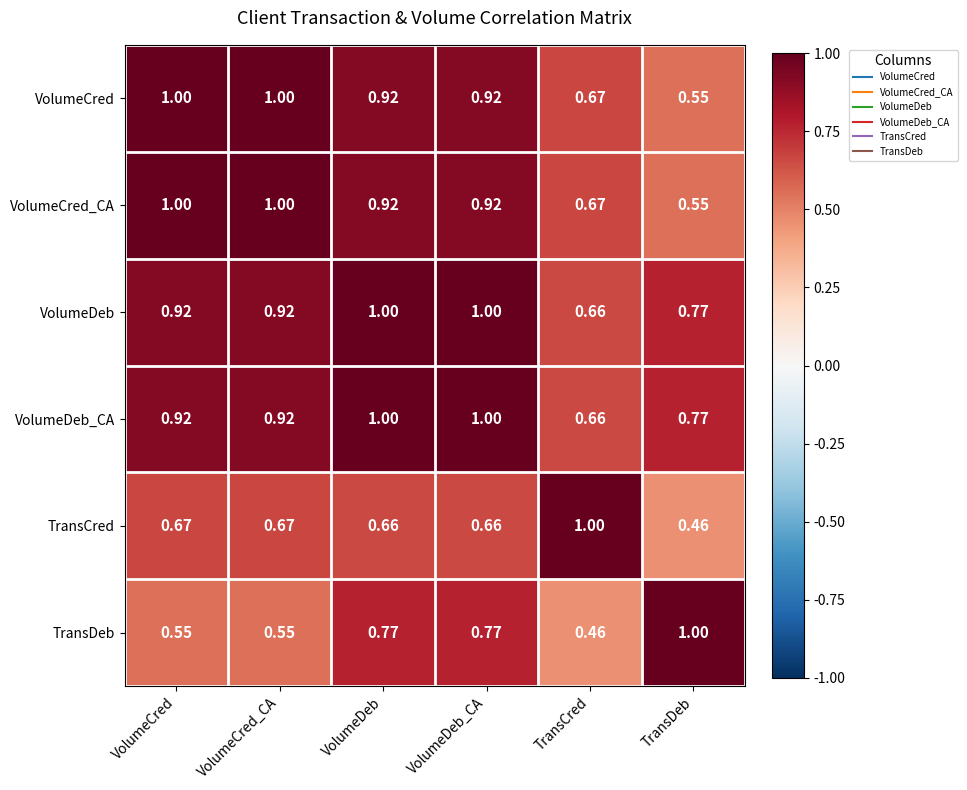

At which label is TransCred closest to 0?

TransDeb